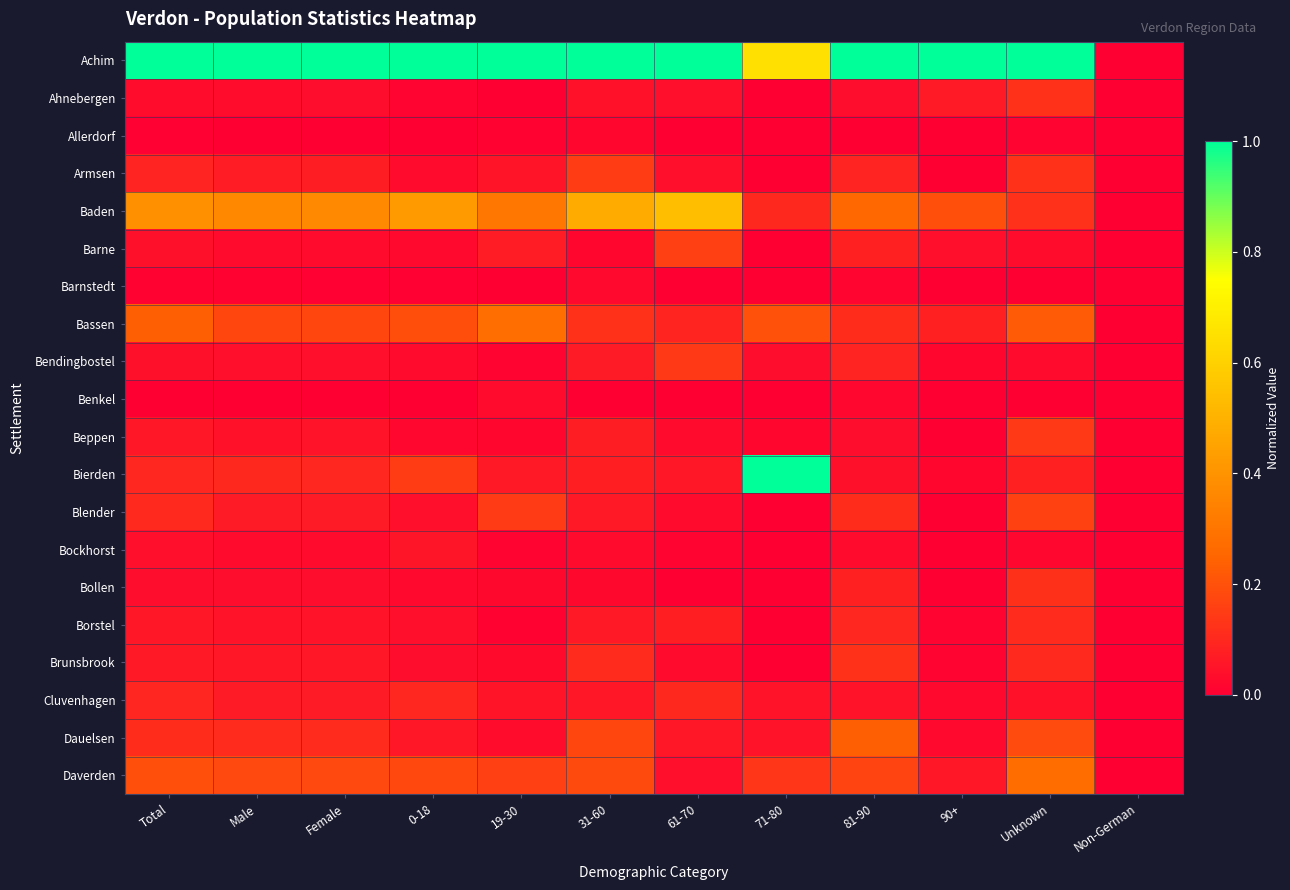

Which has a higher value, 81-90 or 19-30?

81-90